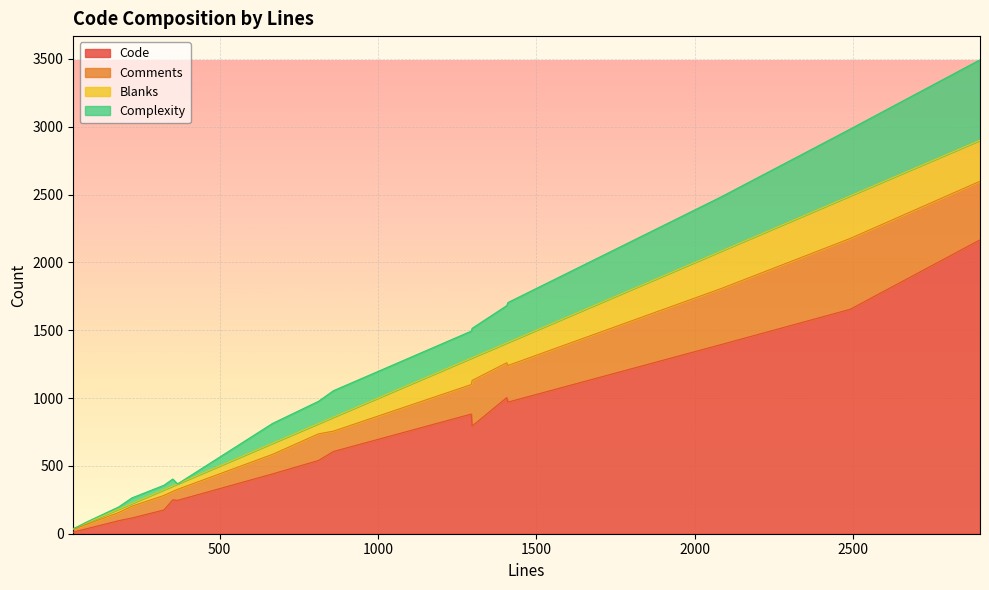

After their last crossing, which series has the higher values: Comments or Code?

Code